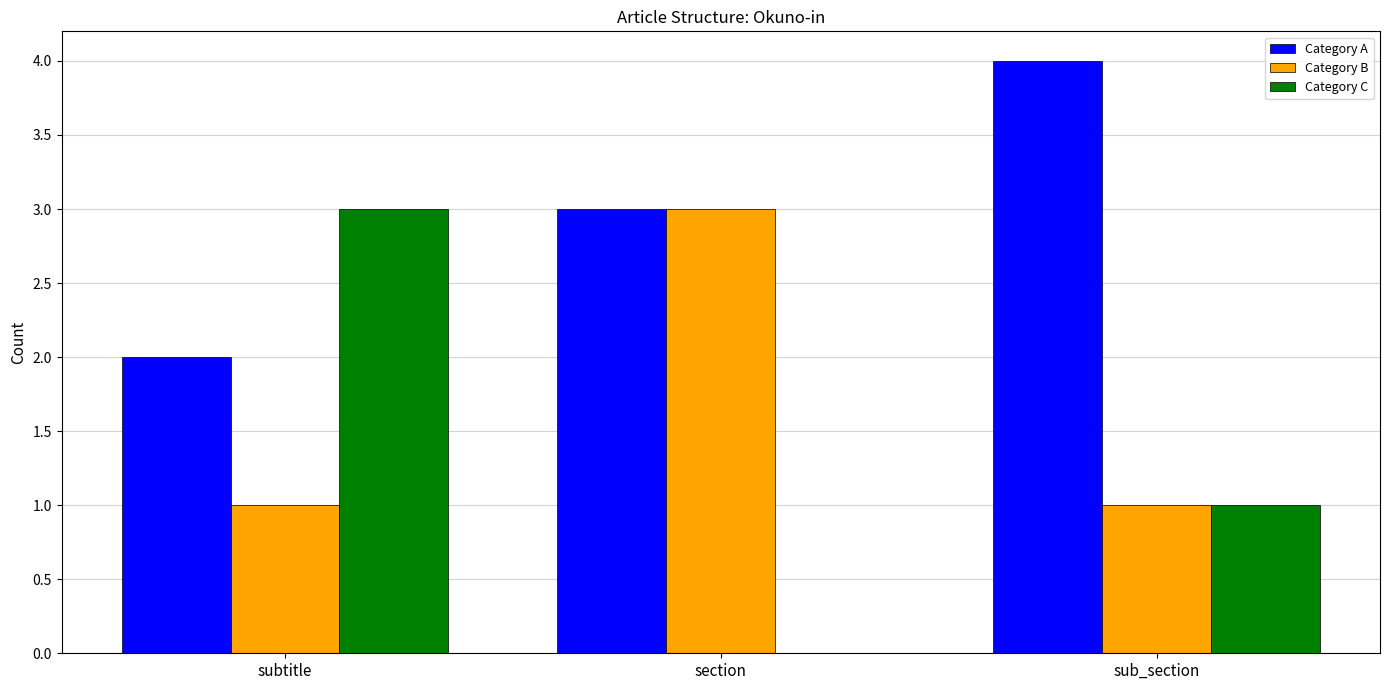

The value of Category A at sub_section is 1. True or false?

False